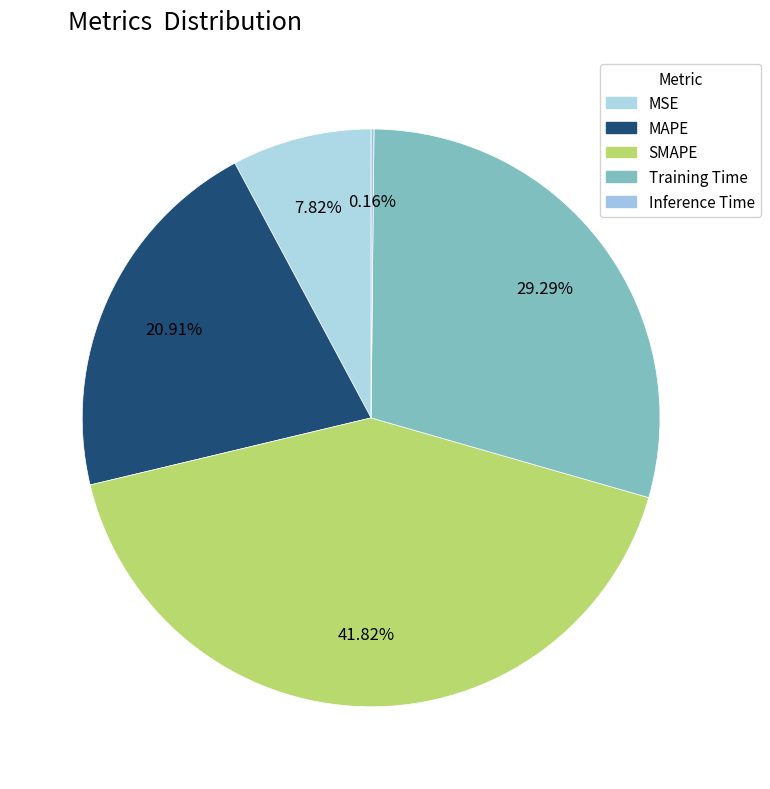

Does any single category account for the majority?

No